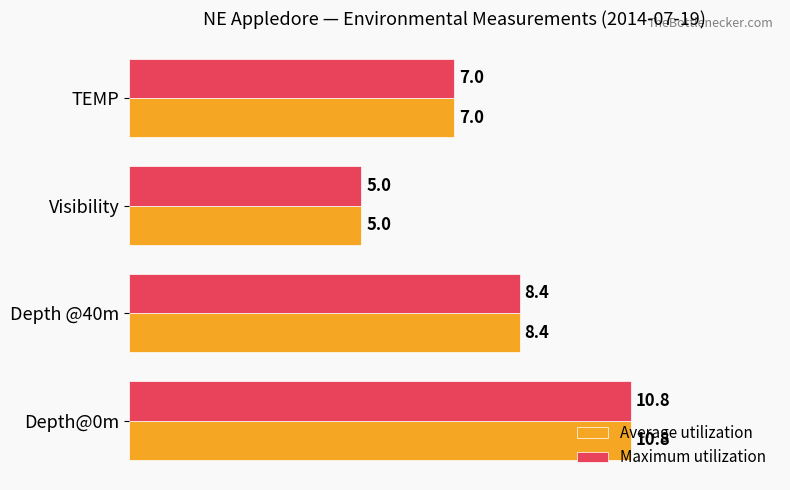

What is the average value of the Maximum utilization series?

7.8